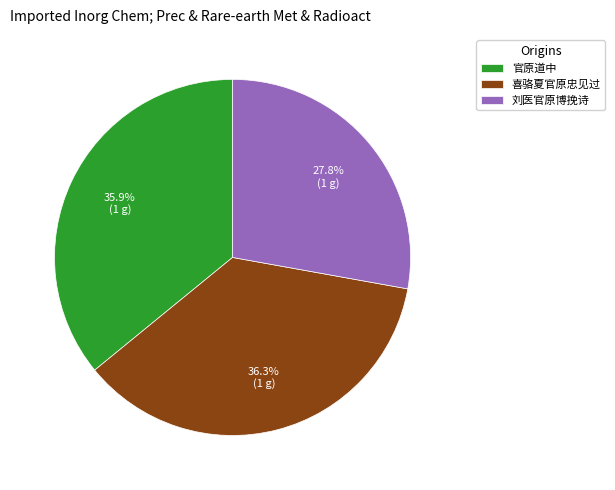

Between 刘医官原博挽诗 and 官原道中, which is larger?

官原道中